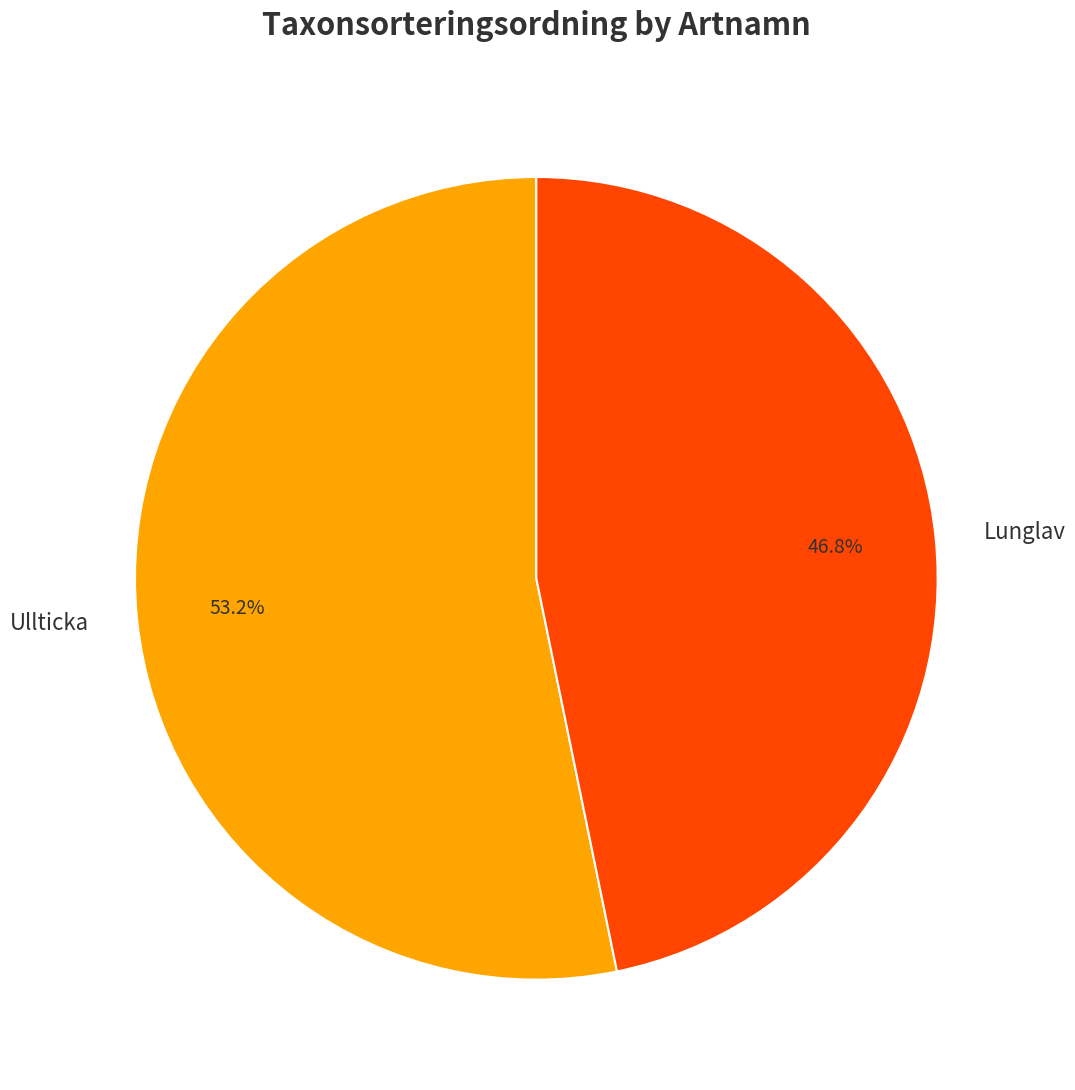

Which category accounts for the majority?

Ullticka